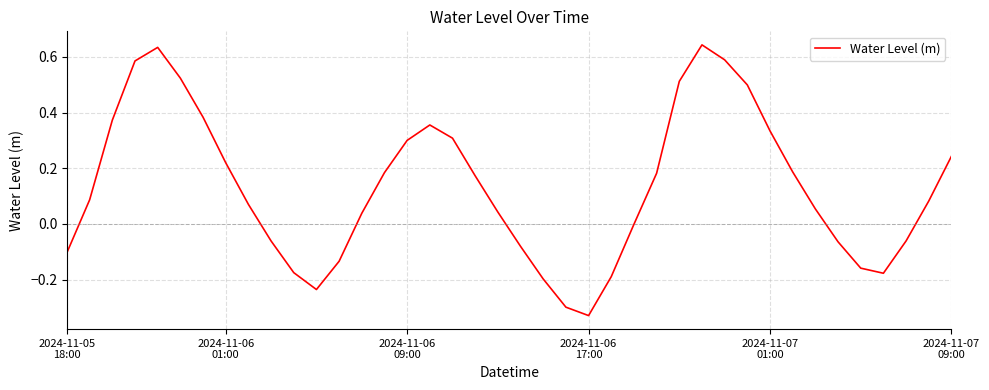

Reading left to right, list all the values displayed in this chart.

-0.1	0.1	0.4	0.6	0.6	0.5	0.4	0.2	0.1	-0.1	-0.2	-0.2	-0.1	0.0	0.2	0.3	0.4	0.3	0.2	0.0	-0.1	-0.2	-0.3	-0.3	-0.2	-0.0	0.2	0.5	0.6	0.6	0.5	0.3	0.2	0.1	-0.1	-0.2	-0.2	-0.1	0.1	0.2